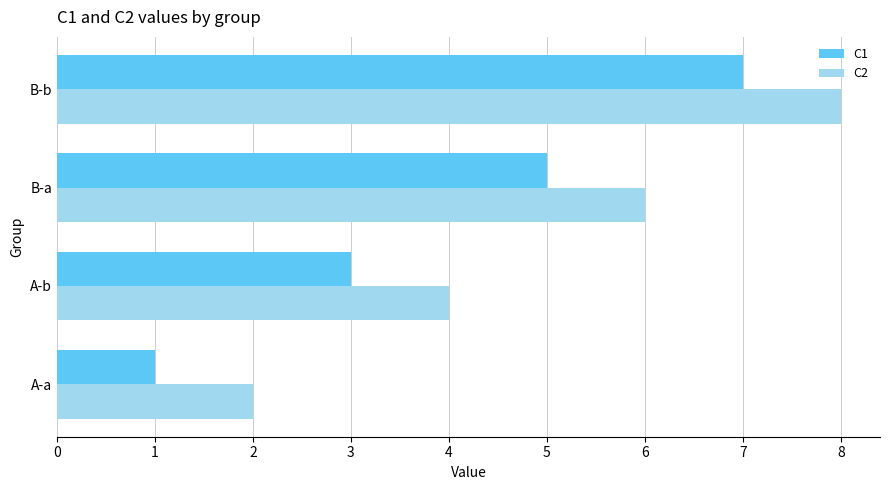

Which category has the highest value in the C1 series?

B-b